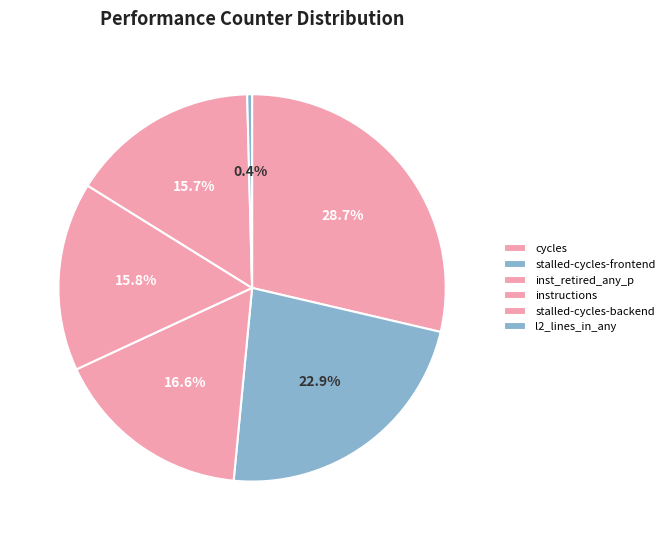

How many segments does this pie chart have?

6